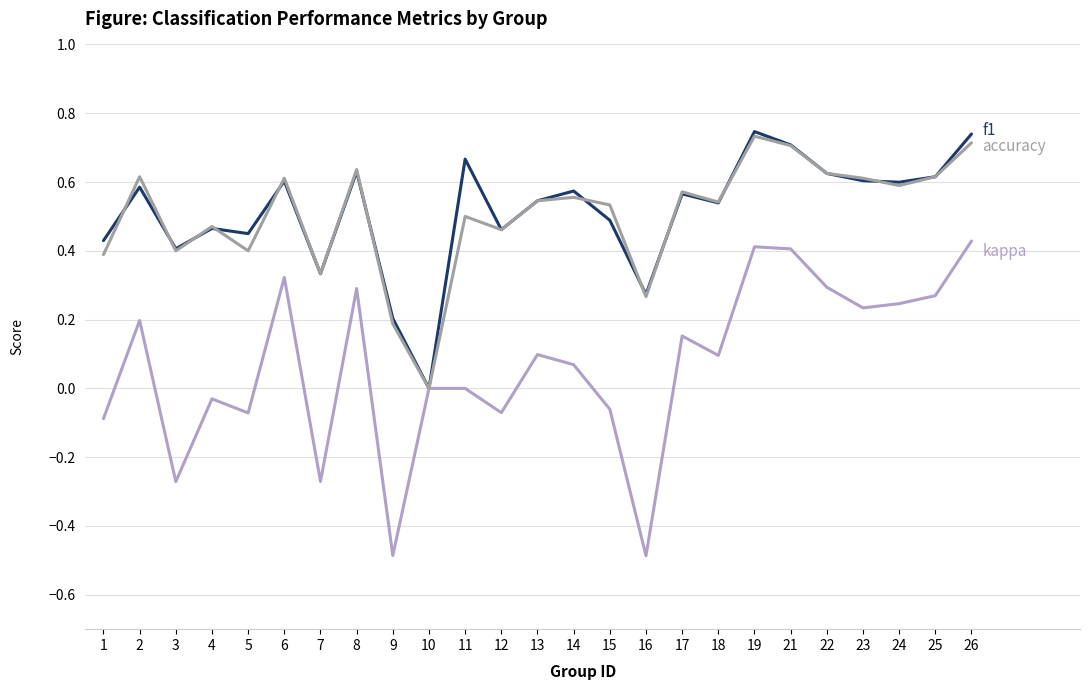

What is the total value across all series at 23?

1.4